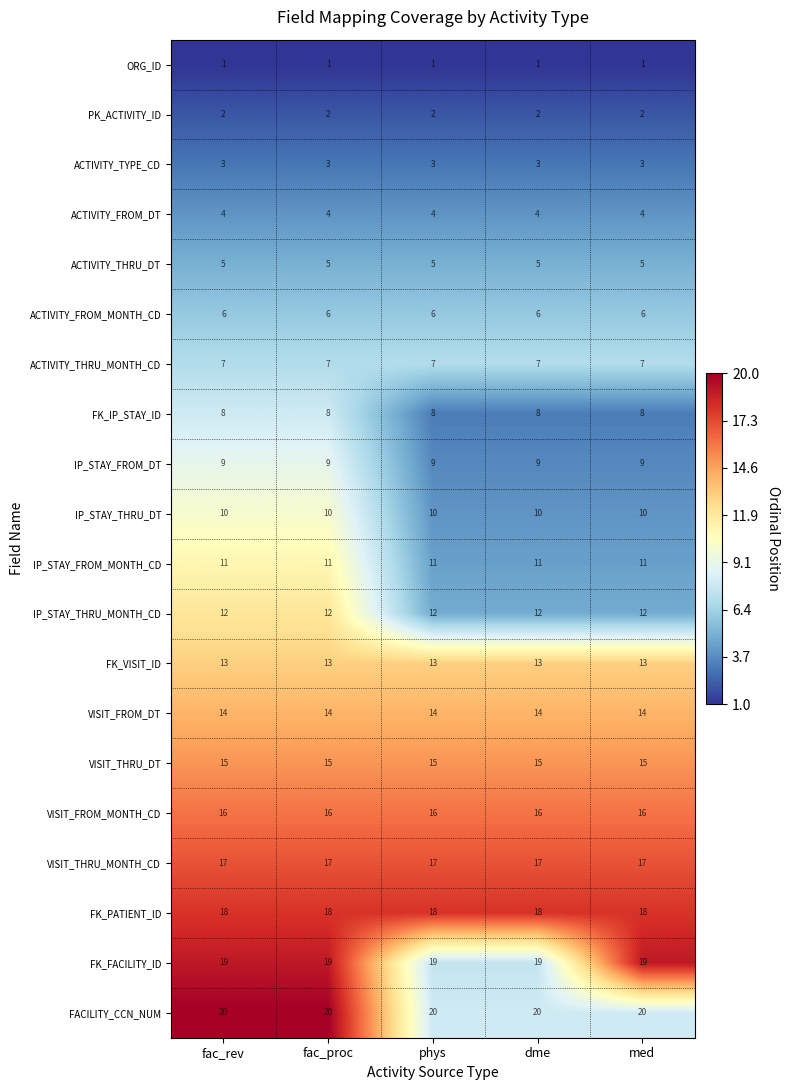

Count the number of categories in the chart.

5